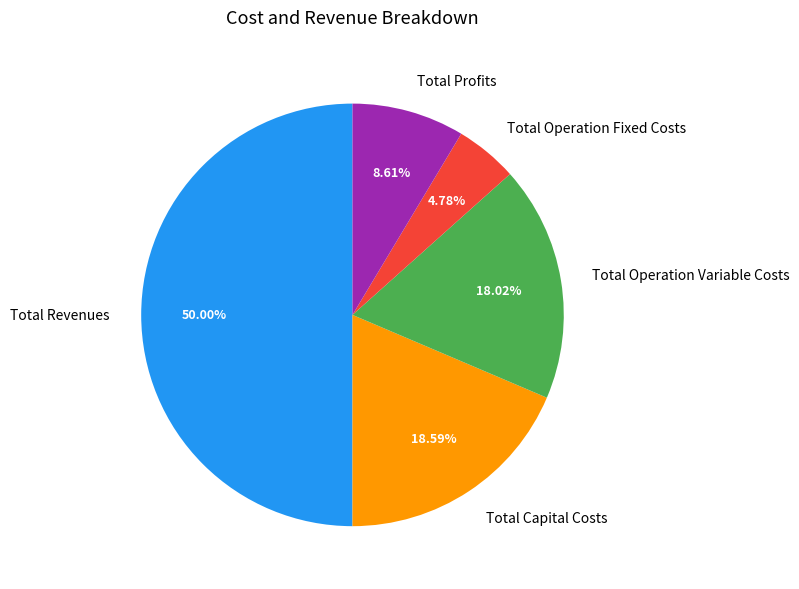

Does Total Operation Variable Costs account for over 50% of the chart?

No